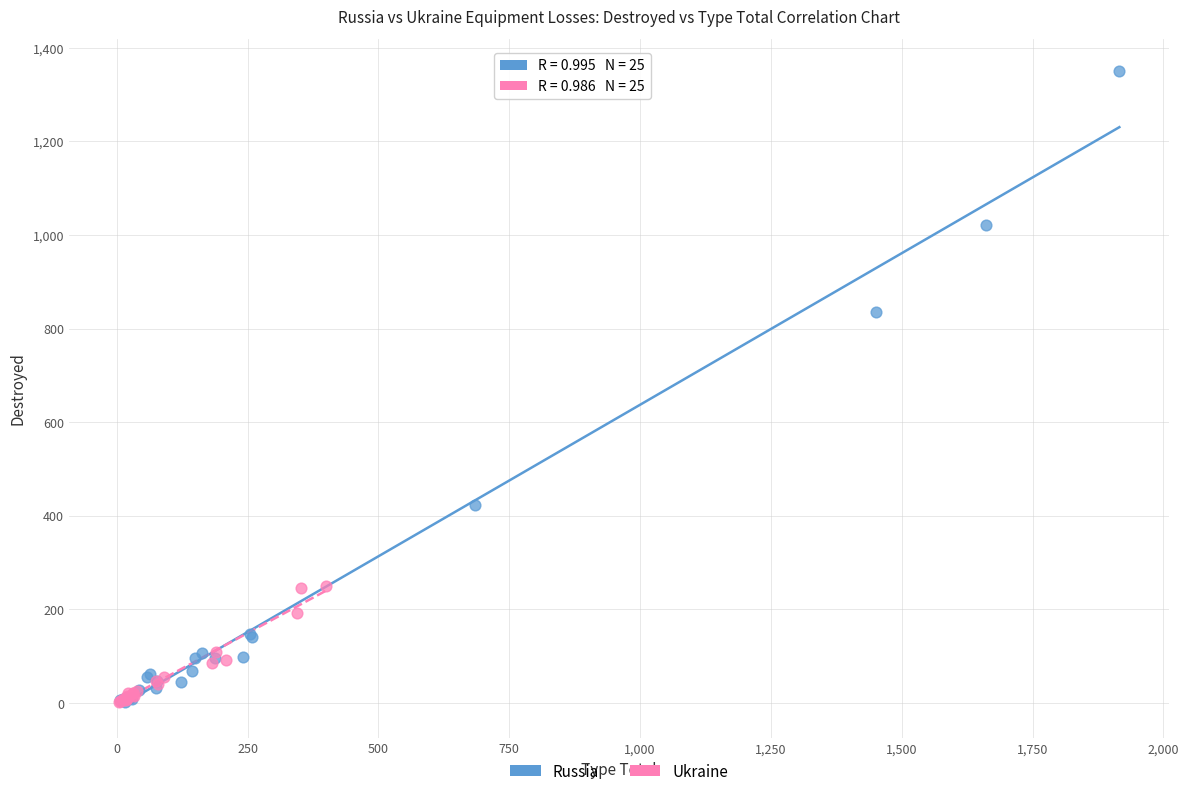

Which series reaches the maximum Y coordinate?

Russia